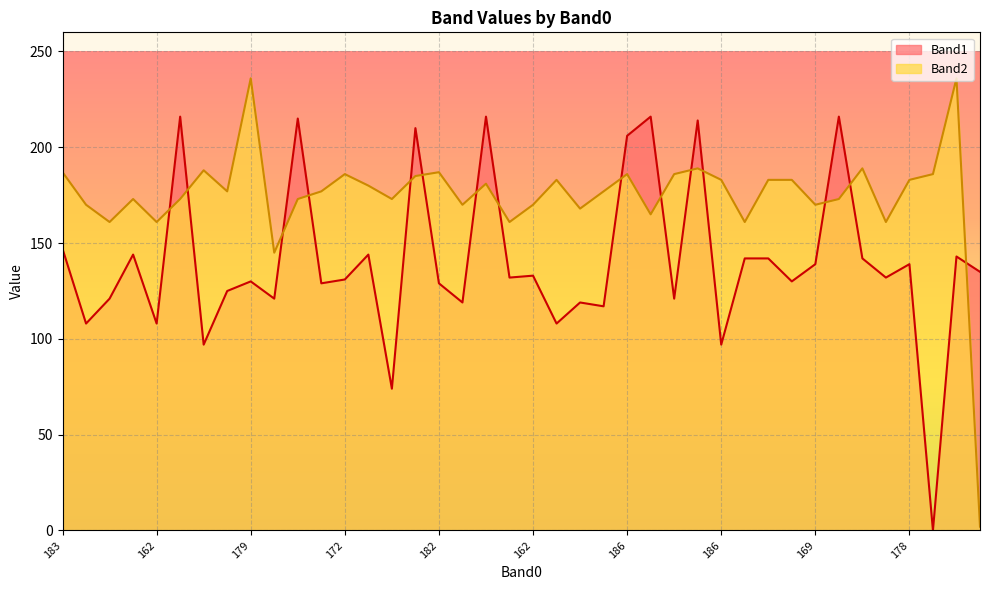

What are all the series names shown in the legend?

Band1, Band2